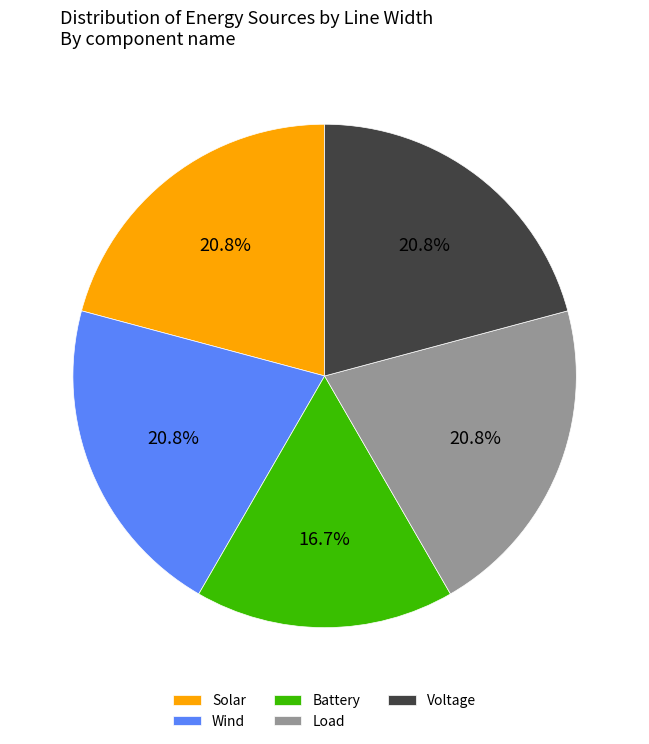

True or false: Wind accounts for 32% of the total.

False